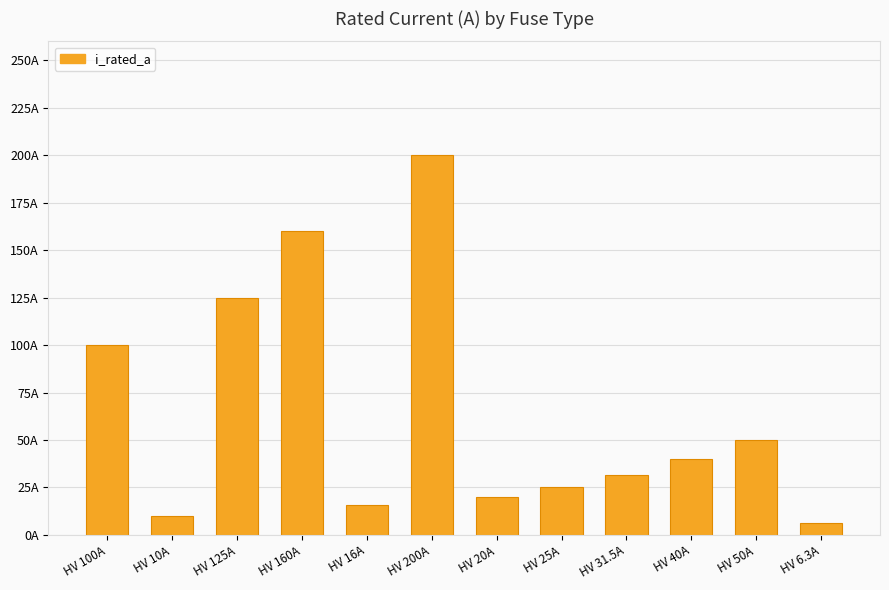

List the labels in order of value, largest first.

HV 200A, HV 160A, HV 125A, HV 100A, HV 50A, HV 40A, HV 31.5A, HV 25A, HV 20A, HV 16A, HV 10A, HV 6.3A